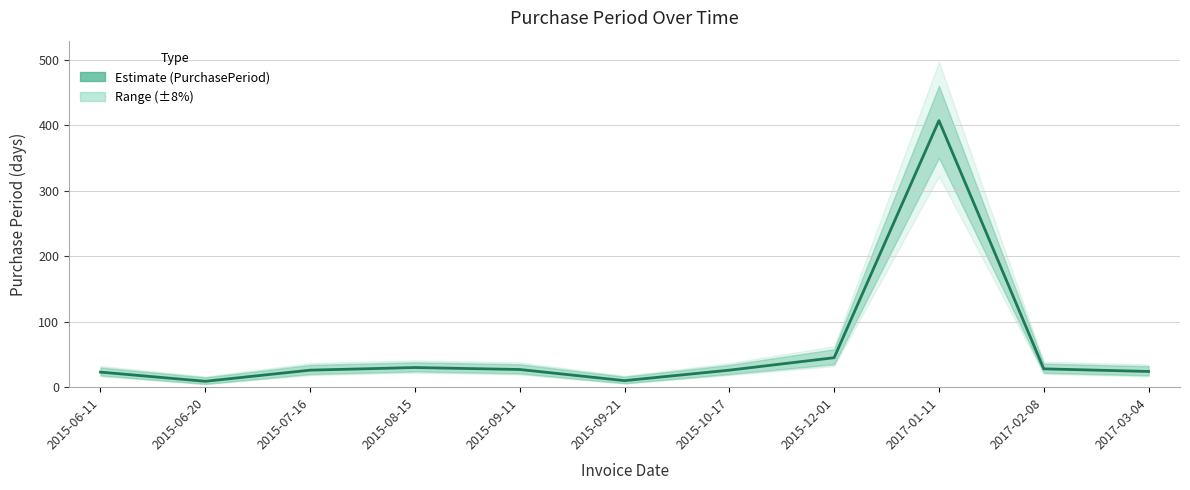

Rank the categories by value from highest to lowest.

2017-01-11, 2015-12-01, 2015-08-15, 2017-02-08, 2015-09-11, 2015-07-16, 2015-10-17, 2017-03-04, 2015-06-11, 2015-09-21, 2015-06-20